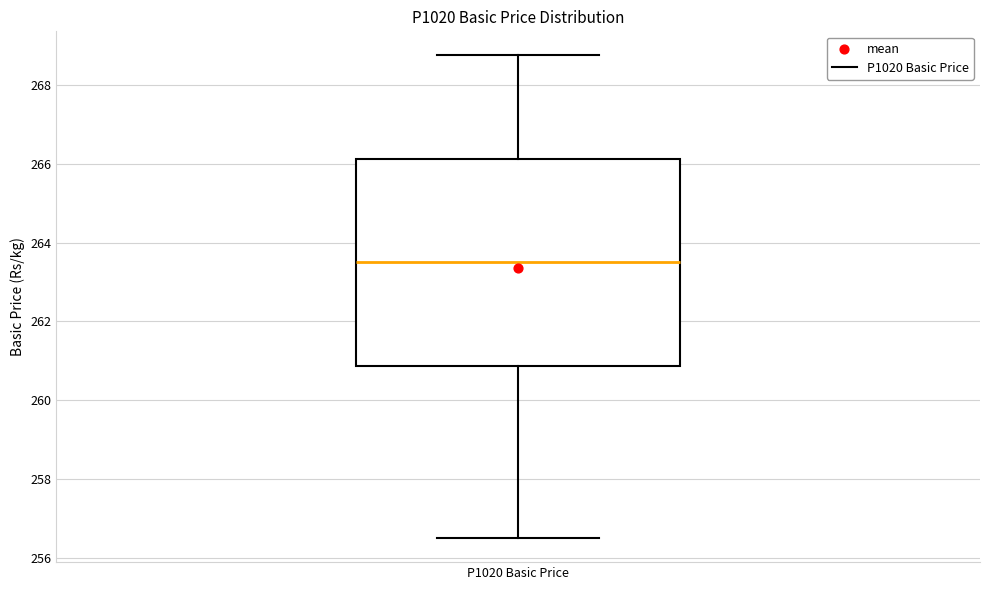

Read this box plot against the y-axis: the position of the median line, the range covered by the box, and the ends of both whiskers. The values are not printed on the chart, so give them approximately, as read against the axis.

median 263.6, box 260.8 to 266.2, whiskers 256.6 to 268.8